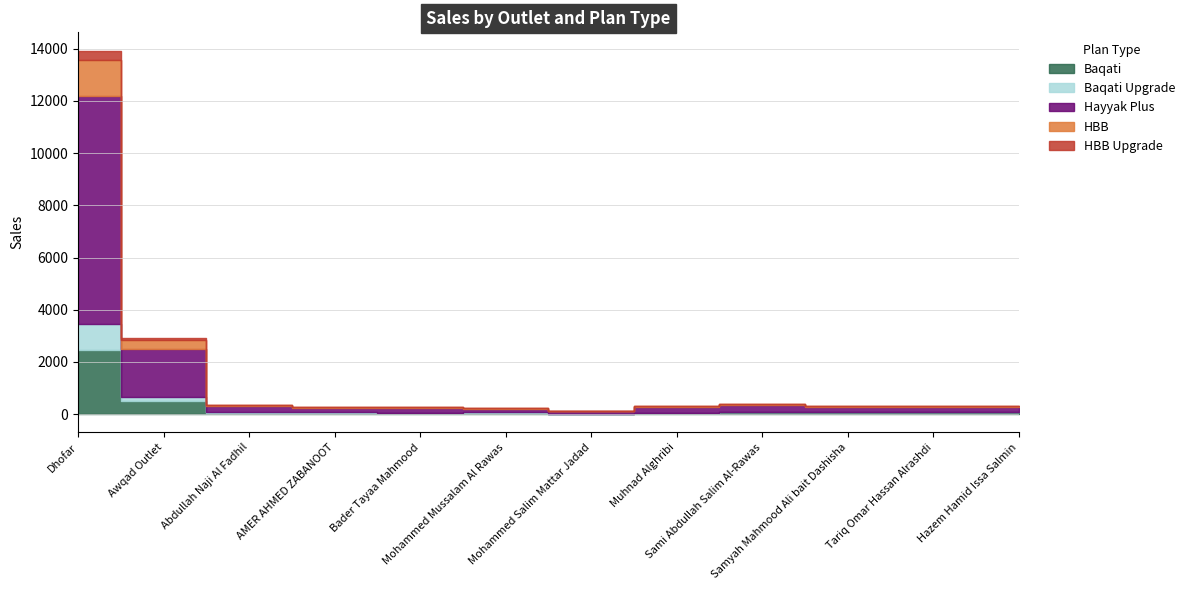

Count the number of data series in this chart.

5